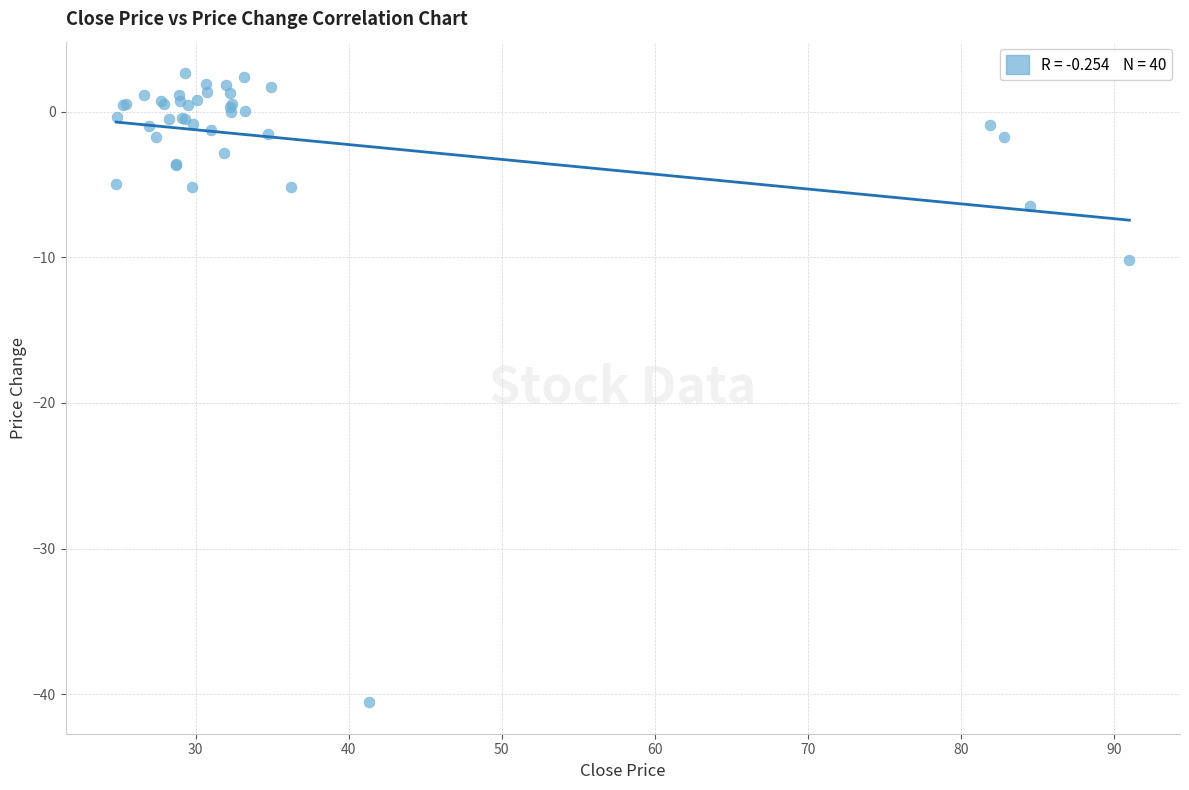

What Y value in the scatter plot is closest to -18?

-10.2